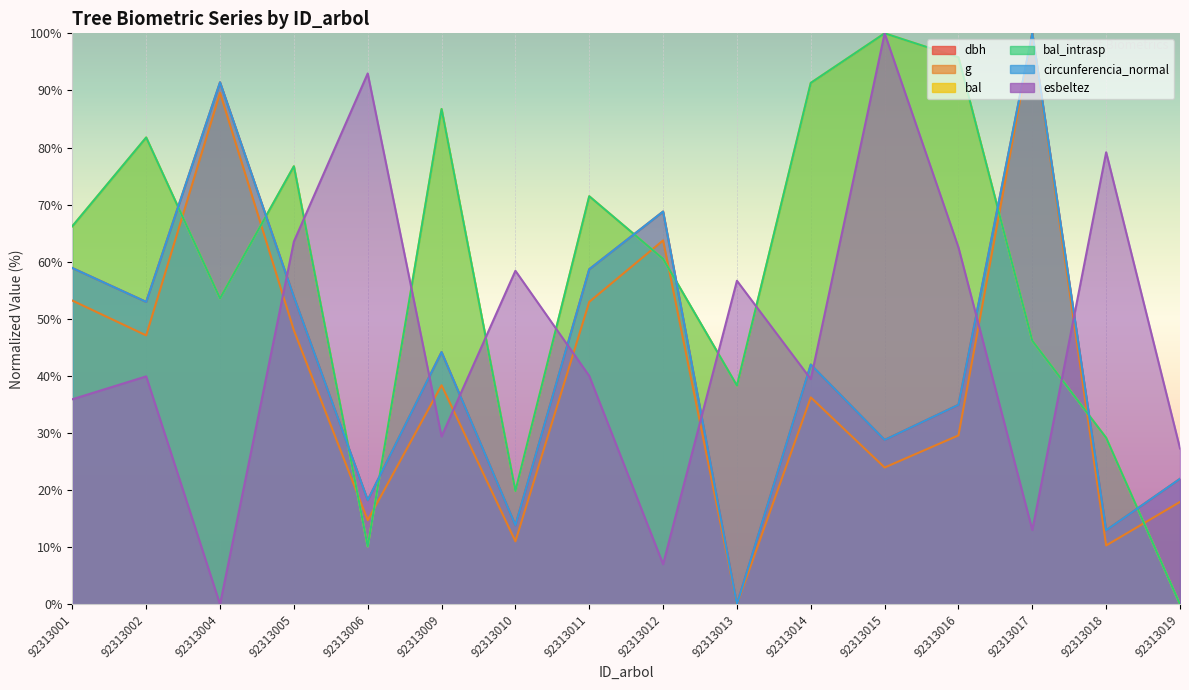

True or false: bal_intrasp has more than 0 points higher than both neighbors.

True